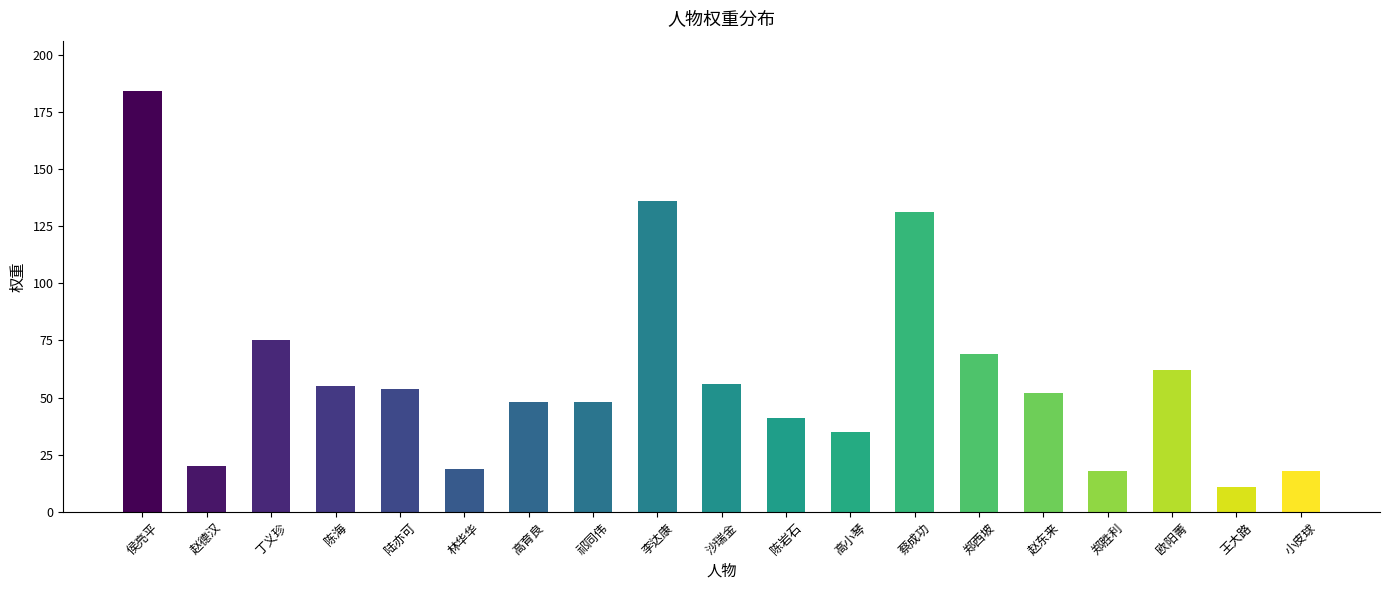

What is the change in value from 赵德汉 to 高育良?

+28